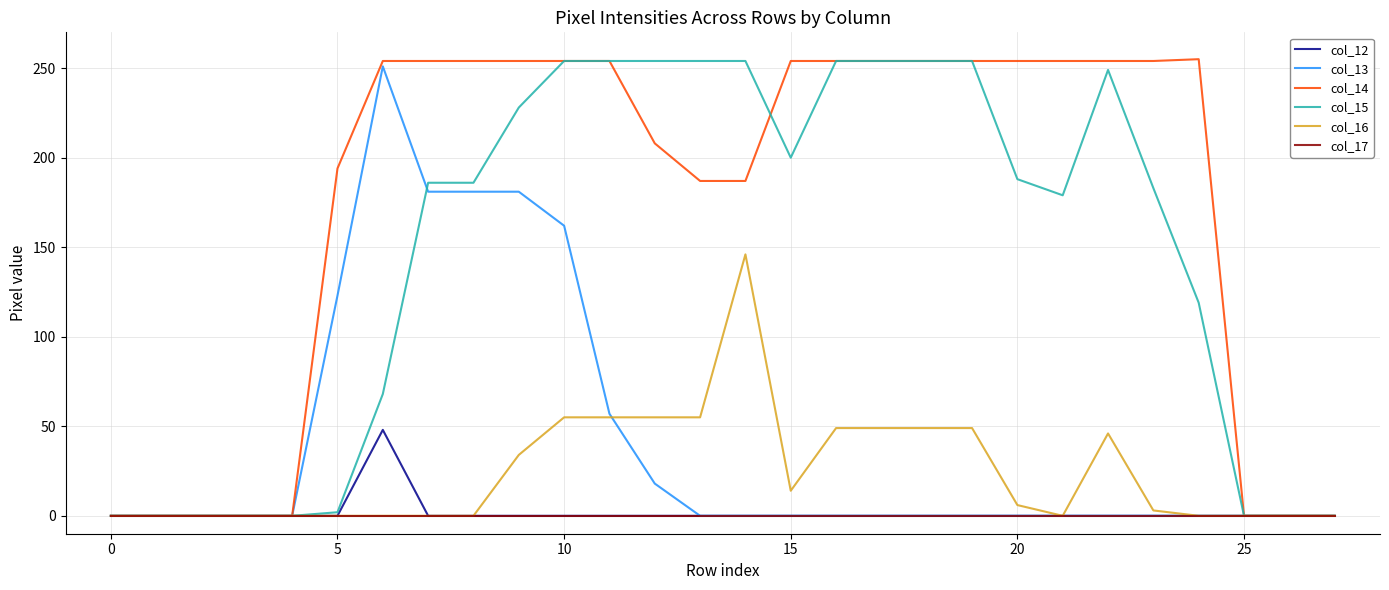

Which series has the widest spread of values?

col_14